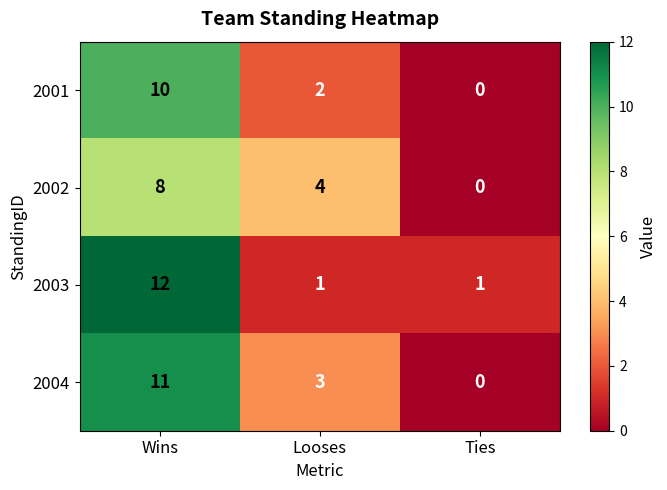

Is it true that 2001 equals 2 at Looses?

True